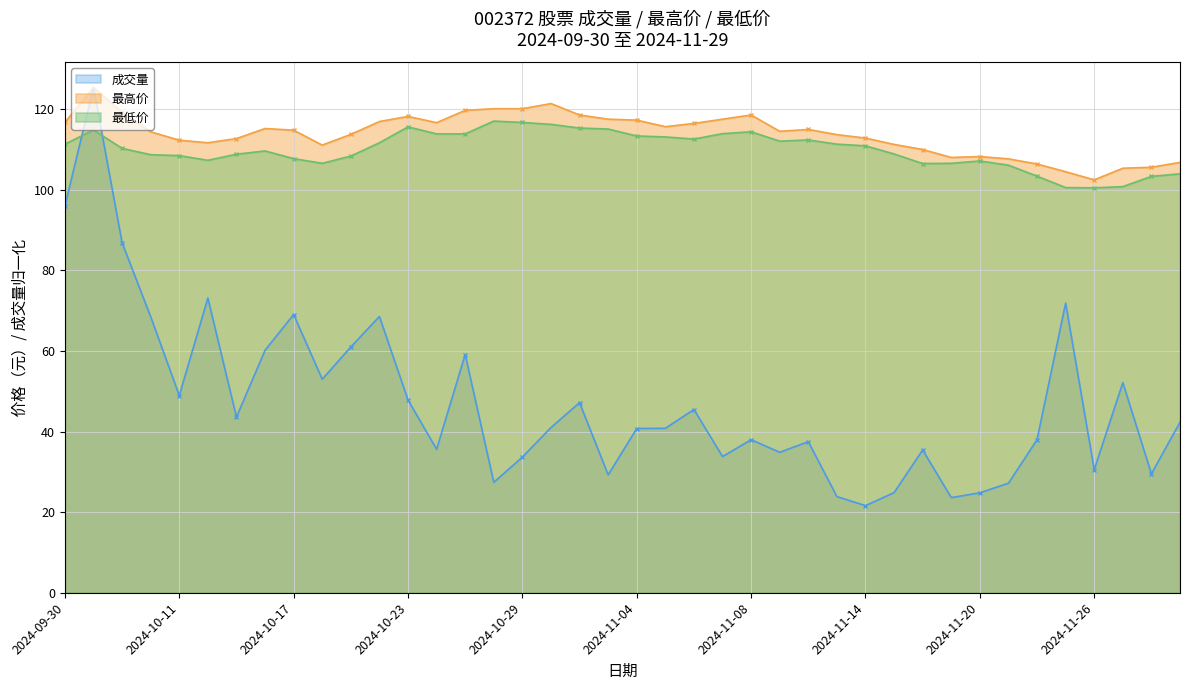

What is the total value across all series at 2024-10-24?

266.1